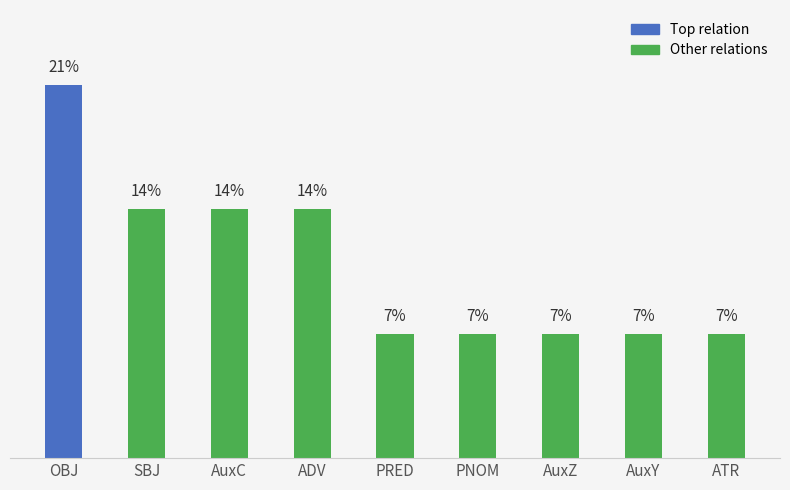

At which category does the chart reach its peak across all series?

OBJ